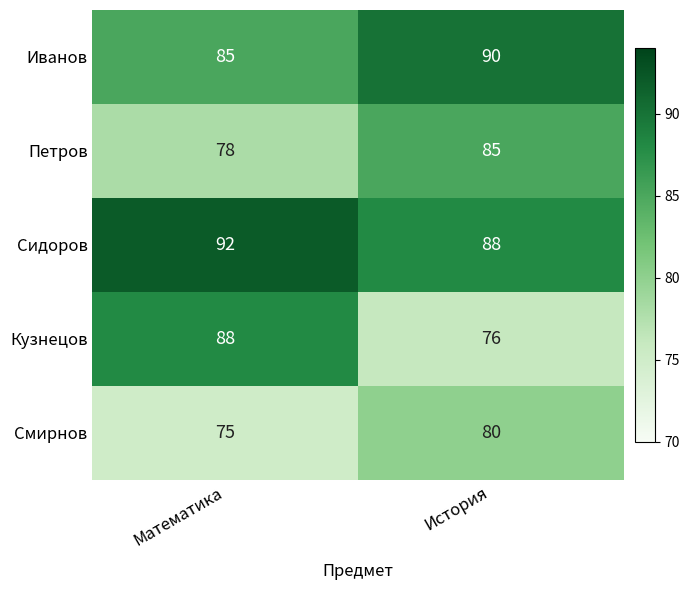

Reading right to left, transcribe all the data shown in this chart.

Иванов: 90	85
Петров: 85	78
Сидоров: 88	92
Кузнецов: 76	88
Смирнов: 80	75